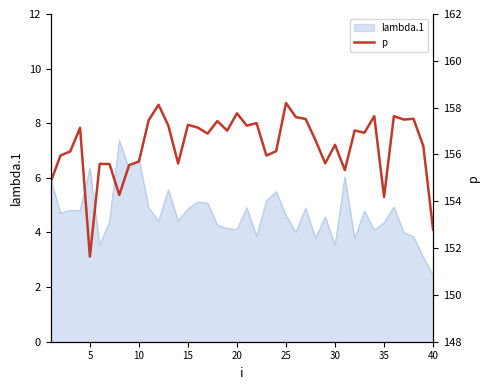

The lambda.1 series shows 6.4 at 5. True or false?

True